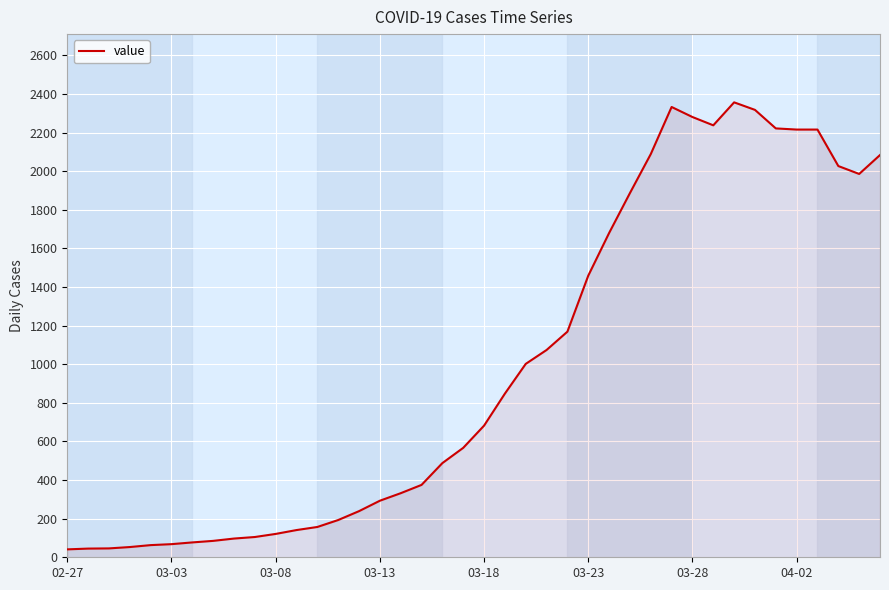

What is the difference between the maximum and minimum values?

2316